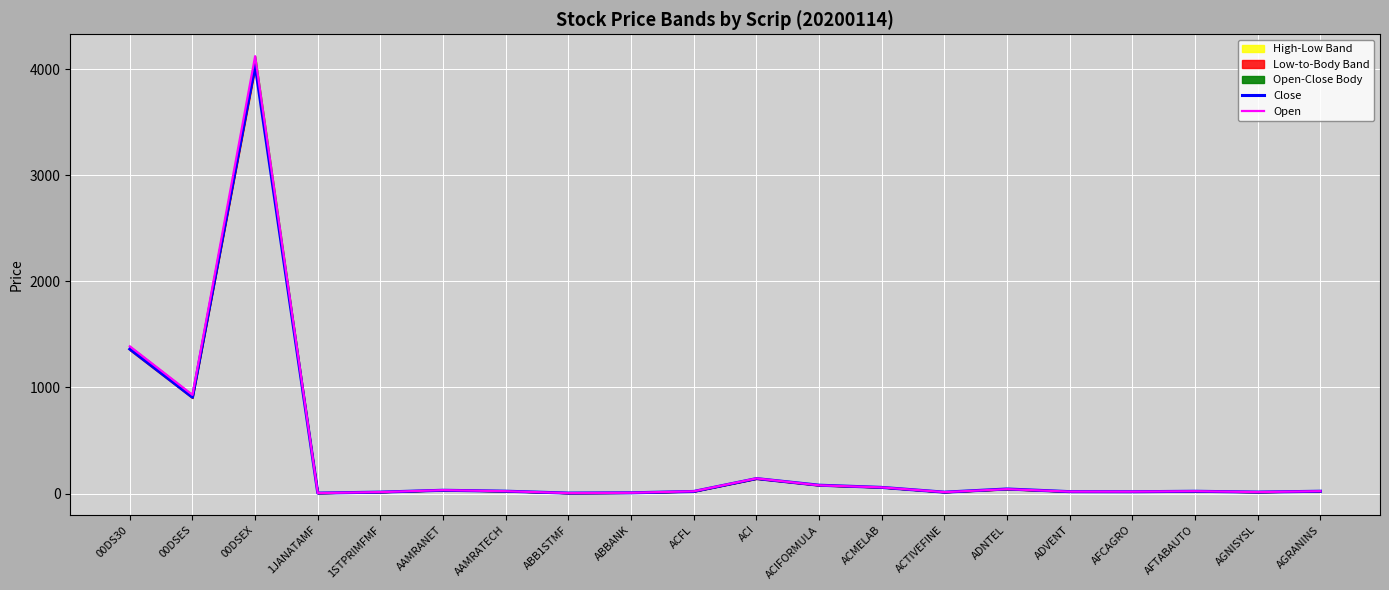

Reading left to right, what are all the values shown in this chart?

Close: 1361.6	907.0	4036.2	4.2	13.3	30.7	21.9	4.1	6.8	19.5	140.9	78.4	57.6	12.8	42.8	17.6	16.9	21.2	13.5	21.5
Open: 1387.8	930.0	4123.5	4.2	13.5	31.8	22.0	4.0	7.1	21.0	142.7	77.4	57.8	13.2	41.2	18.1	17.6	21.9	13.8	22.0